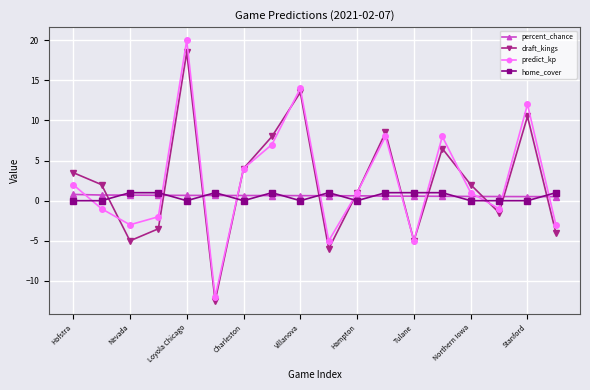

True or false: percent_chance and draft_kings intersect in this chart.

True